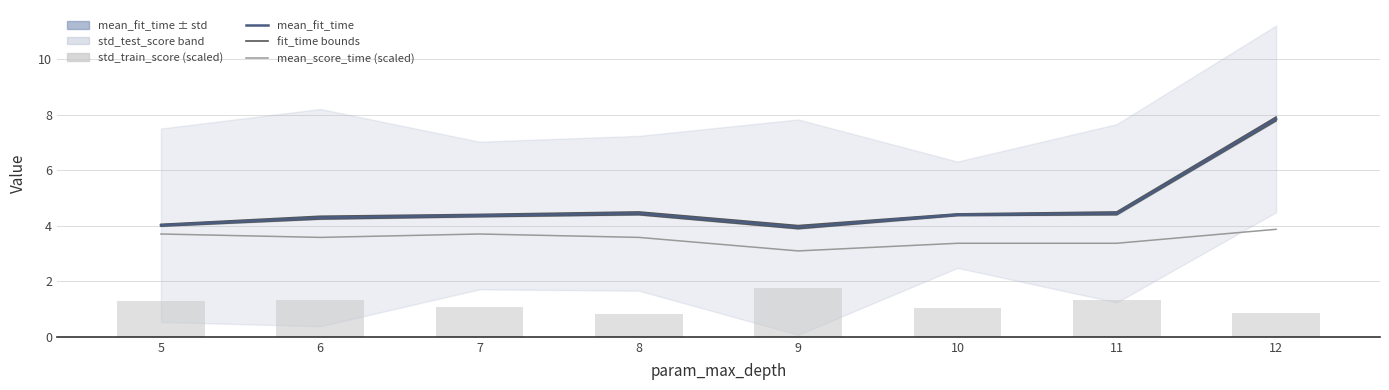

Reading left to right, list all the values displayed in this chart.

mean_fit_time upper: 5=4.0	6=4.3	7=4.4	8=4.5	9=4.0	10=4.4	11=4.5	12=7.9
mean_fit_time lower: 5=4.0	6=4.2	7=4.3	8=4.4	9=3.9	10=4.4	11=4.4	12=7.8
mean_fit_time: 5=4.0	6=4.3	7=4.4	8=4.4	9=3.9	10=4.4	11=4.4	12=7.8
mean_score_time (scaled): 5=3.7	6=3.6	7=3.7	8=3.6	9=3.1	10=3.4	11=3.4	12=3.9
std_train_score (scaled): 5=1.3	6=1.3	7=1.1	8=0.8	9=1.8	10=1.0	11=1.3	12=0.9